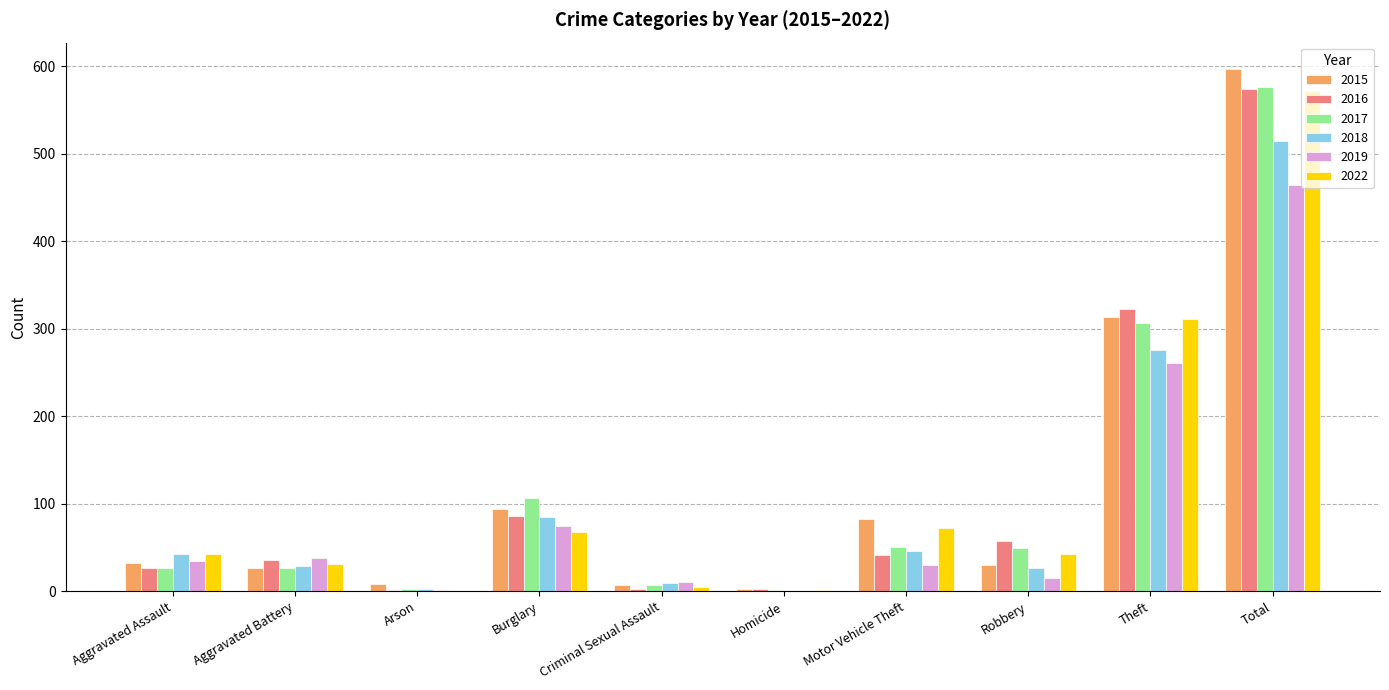

At which label is 2019 closest to 232?

Theft